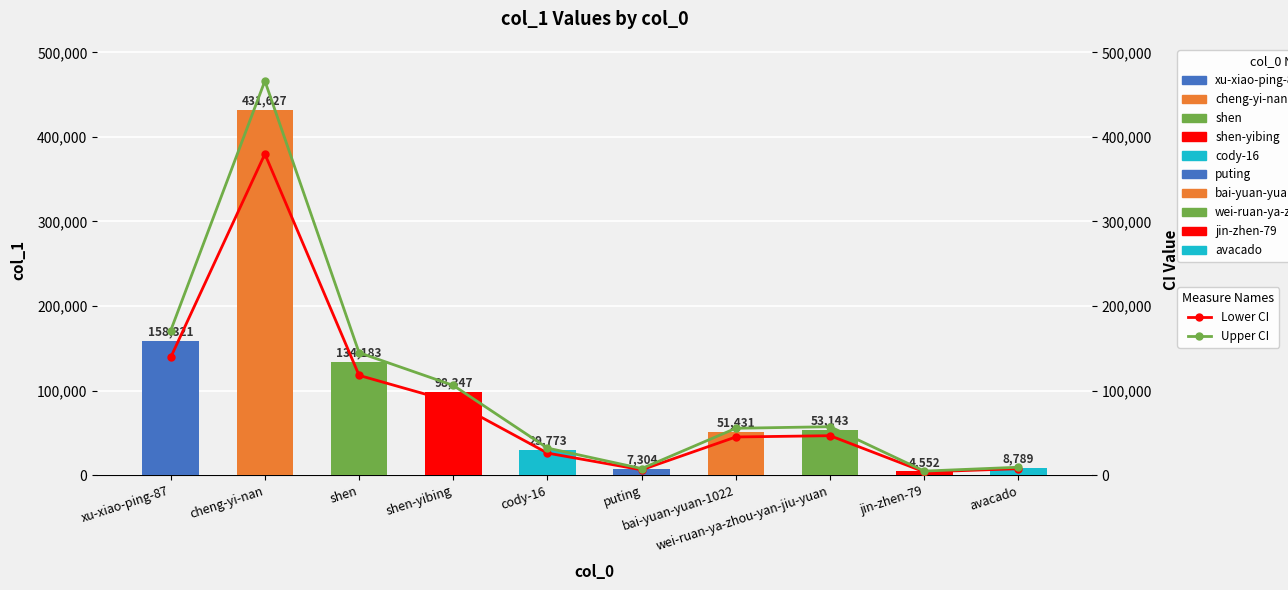

True or false: Lower CI has a value of 26200.2 at cody-16.

True